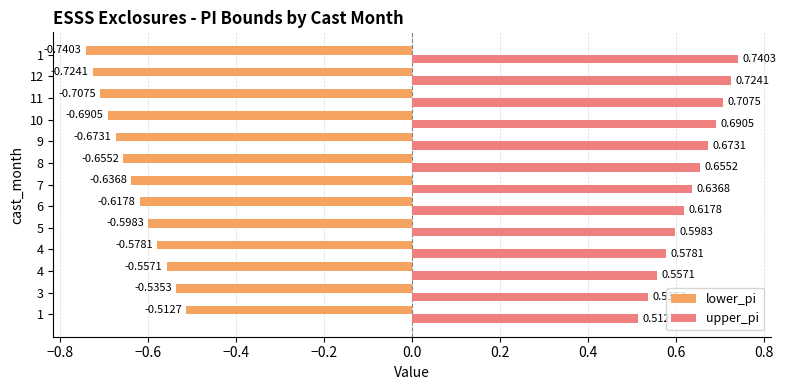

What are all the series names shown in the legend?

lower_pi, upper_pi